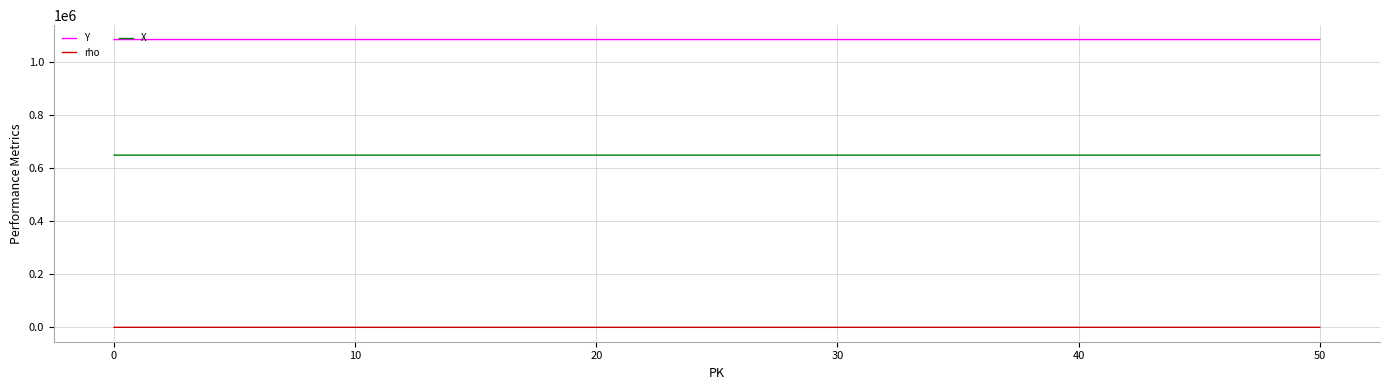

What is the lowest value of the rho series?

139